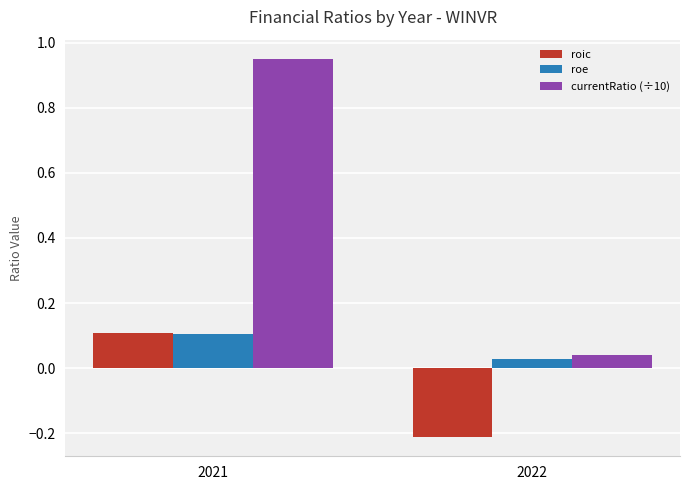

Which category has the lowest value in the roic series?

2022